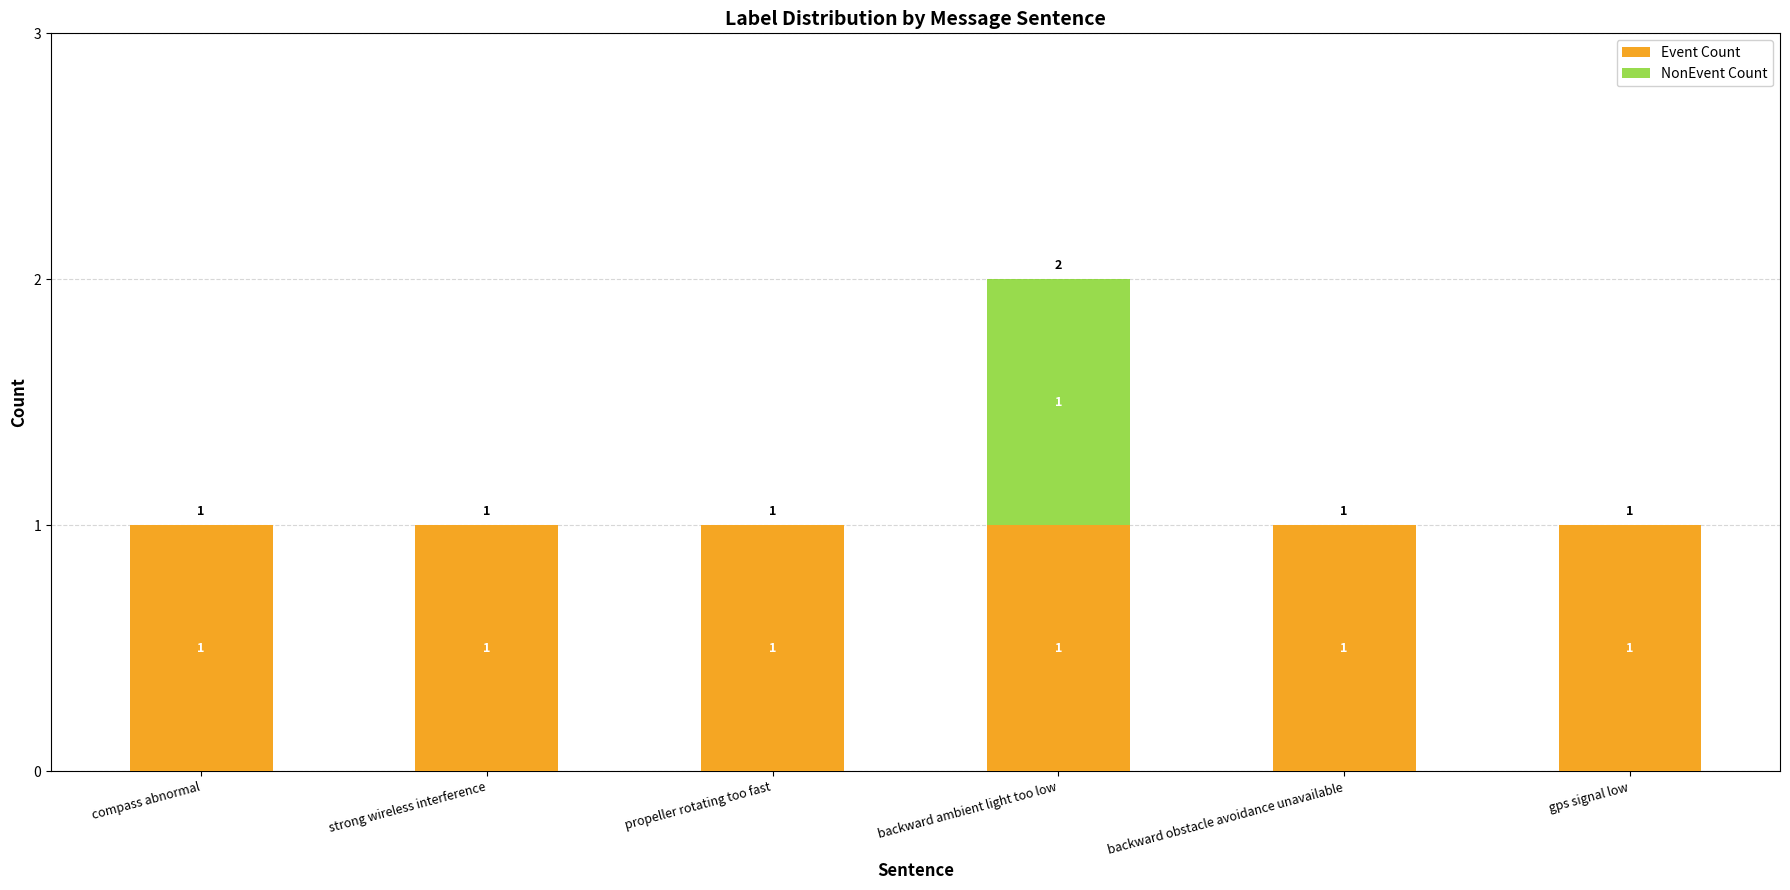

The Event Count series shows 1 at strong wireless interference. True or false?

True